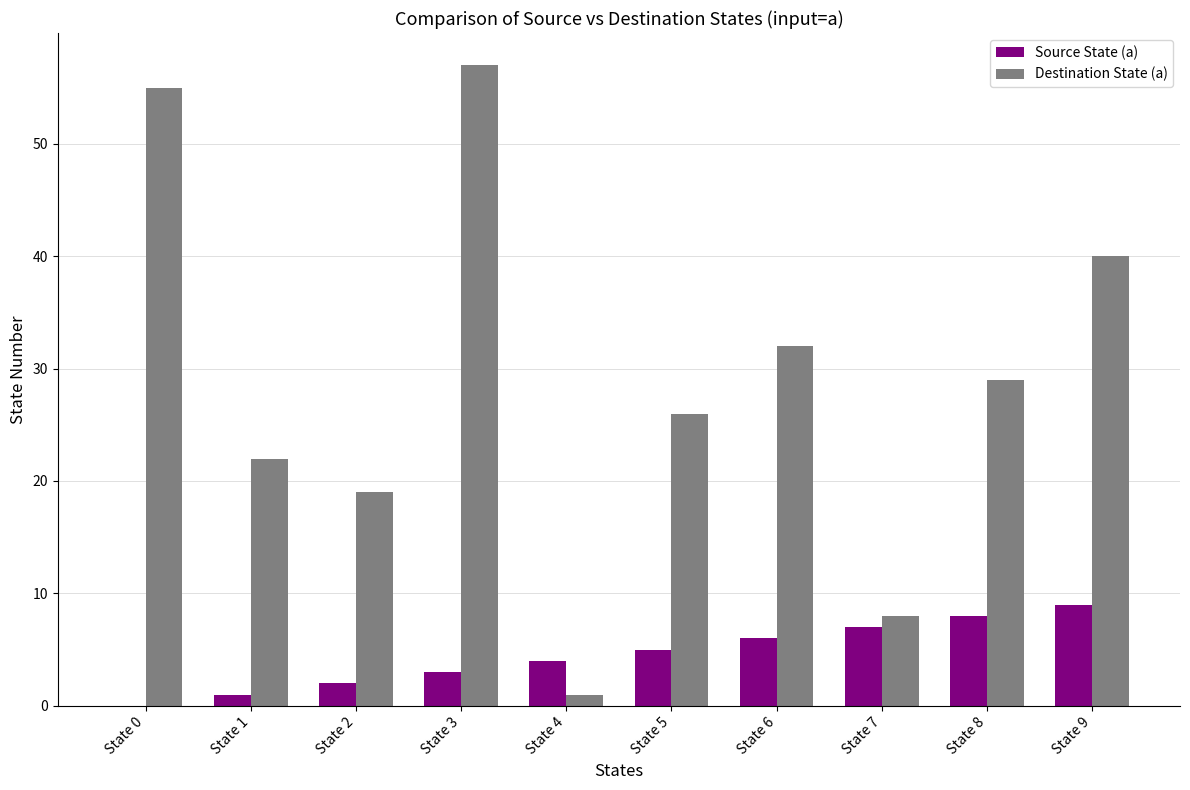

Between State 2 and State 7, which series saw the biggest shift?

Destination State (a)